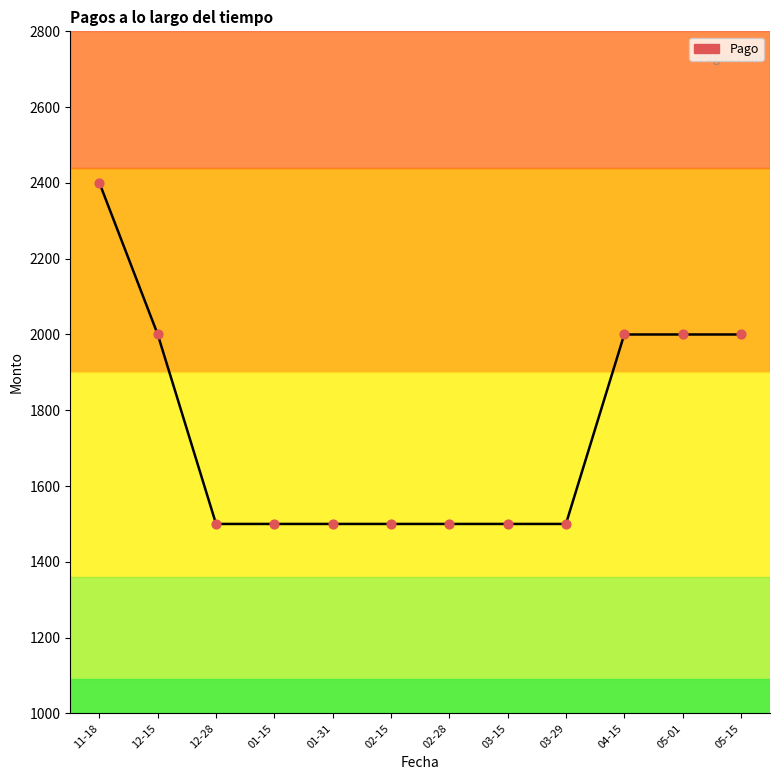

Approximately how many times larger is the value at 04-15 compared to 01-31?

1.3